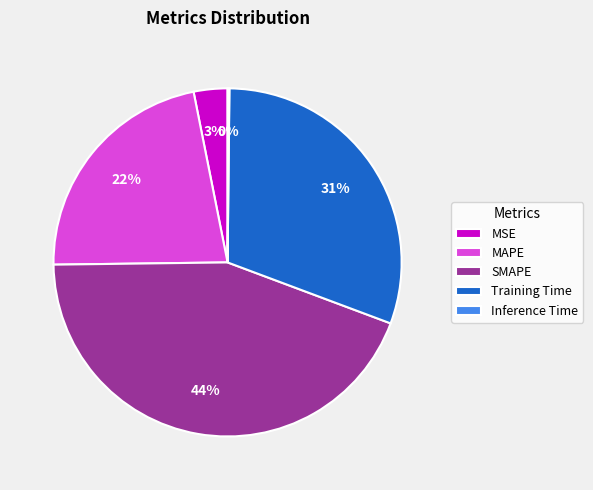

To the nearest percent, what is the combined percentage of Training Time and SMAPE?

75%